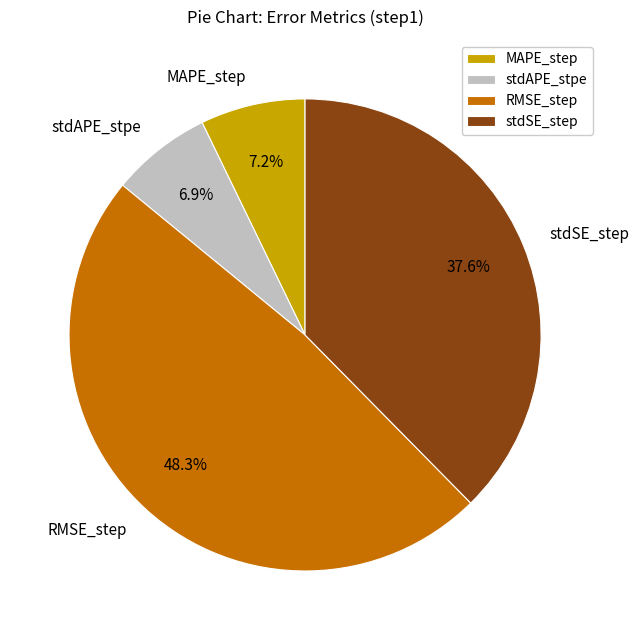

The MAPE_step slice represents 17% of the pie. True or false?

False